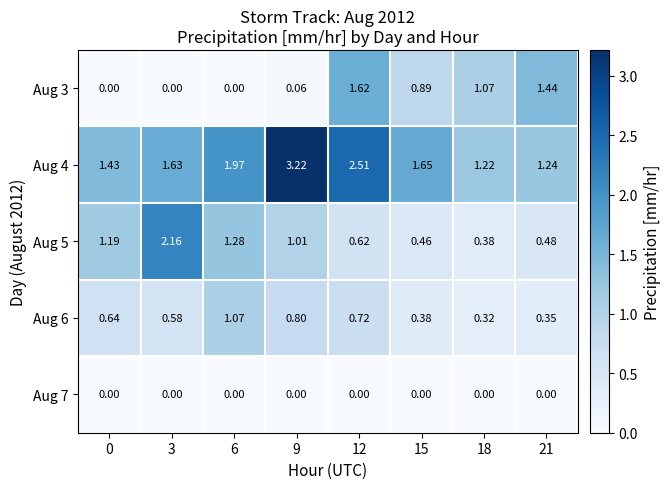

Rank the series by their maximum value, from highest to lowest.

Aug 4, Aug 5, Aug 3, Aug 6, Aug 7